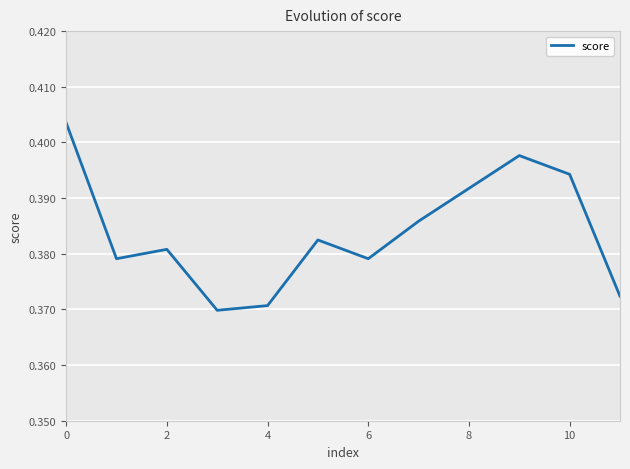

Is this an area chart (filled region under the line)?

No